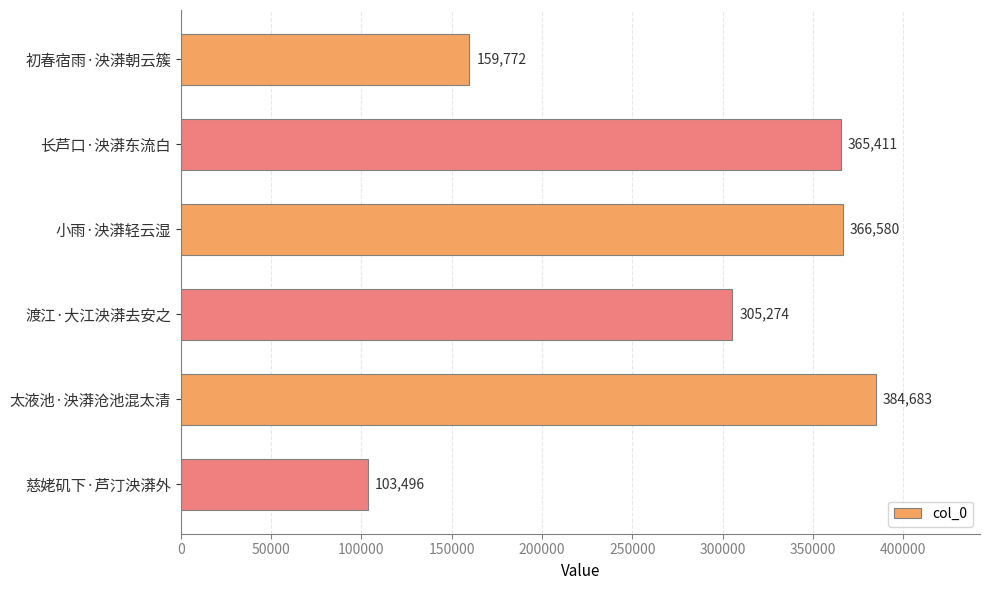

Which label corresponds to the smallest value in the chart?

慈姥矶下·芦汀泱漭外